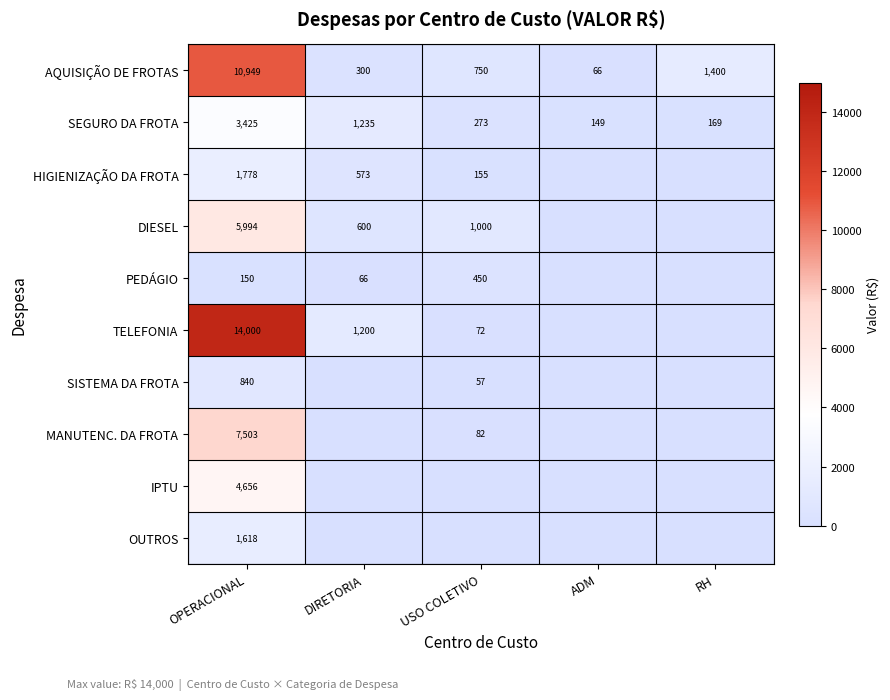

The AQUISIÇÃO DE FROTAS series shows 521 at RH. True or false?

False